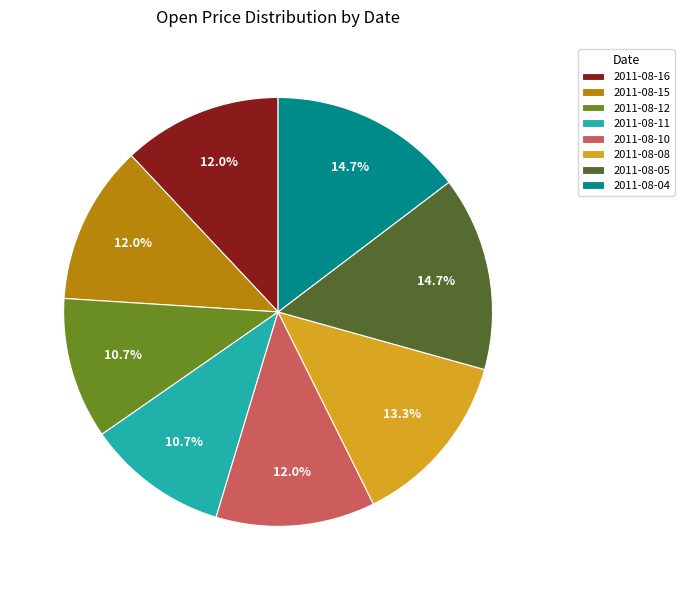

To the nearest percent, what percentage of the pie is 2011-08-12?

11%